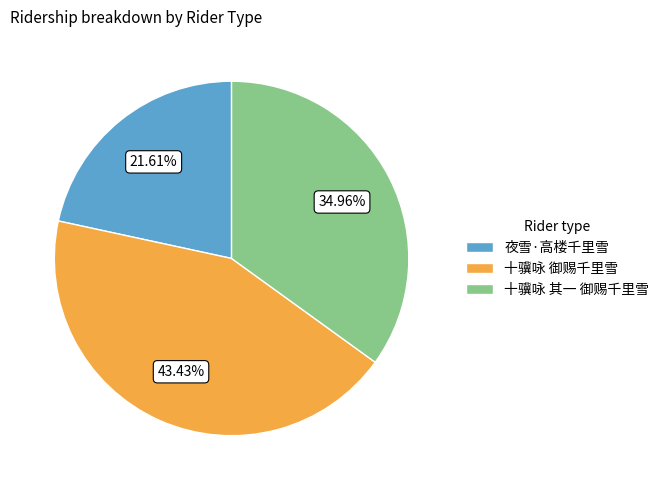

The 十骥咏 御赐千里雪 slice represents 43% of the pie. True or false?

True